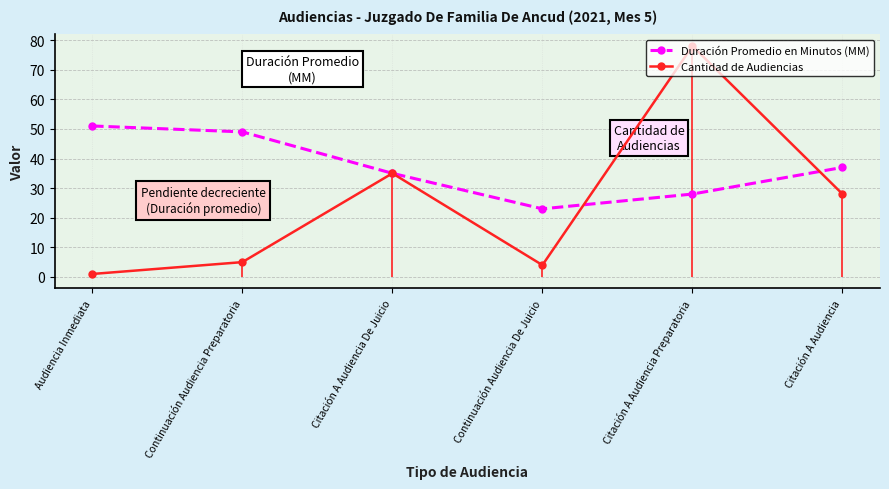

Which series changed the most between Citación A Audiencia Preparatoria and Citación A Audiencia?

Cantidad de Audiencias